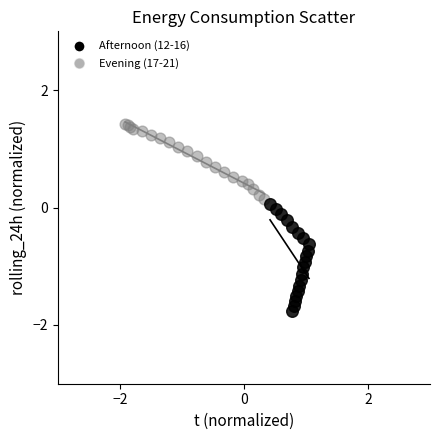

Which series reaches the maximum Y coordinate?

Evening (17-21)